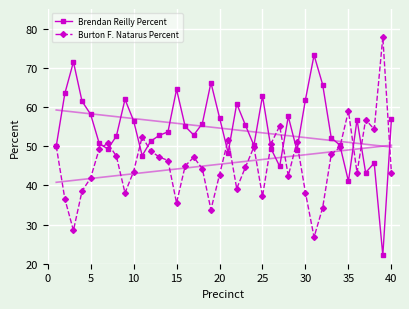

Read the Brendan Reilly Percent value at 15.

64.5